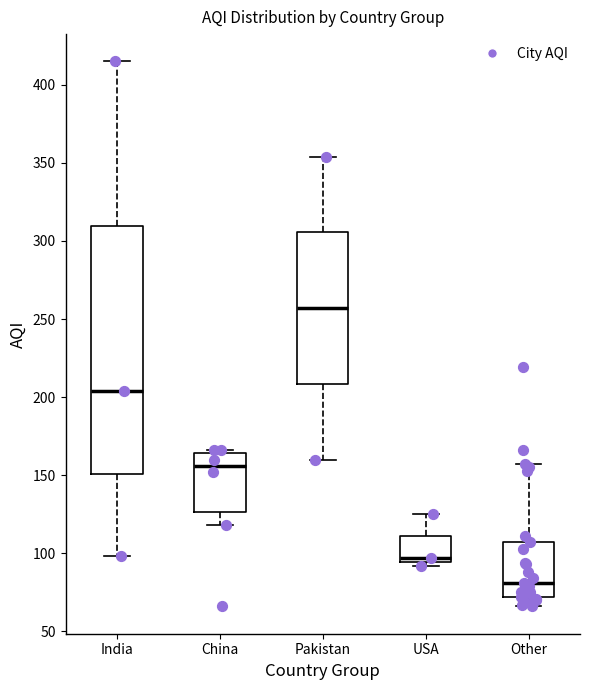

Where is the lower edge of the box for Pakistan on the y-axis? The values are not printed on the chart, so give them approximately, as read against the axis.

210